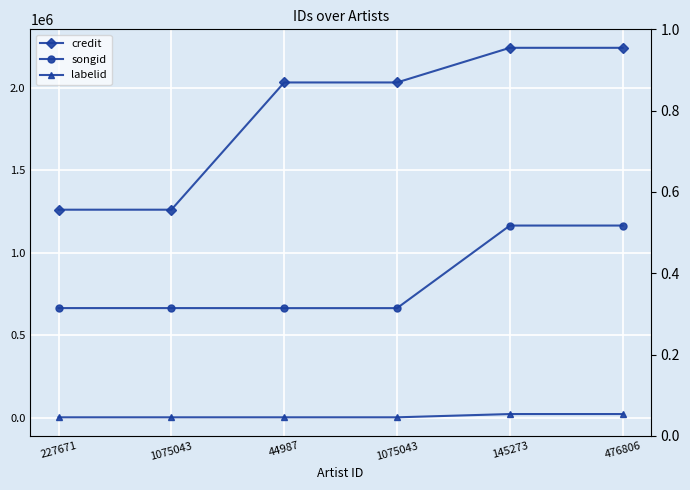

What is the difference between the highest and lowest values at 476806?

2222542